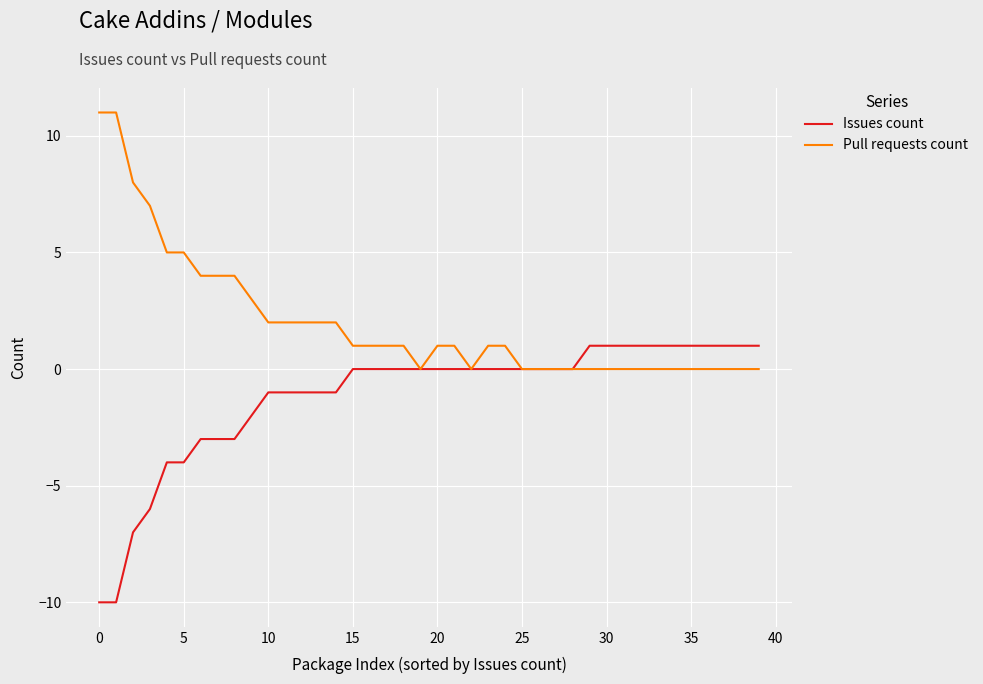

What is the smallest value displayed?

-10